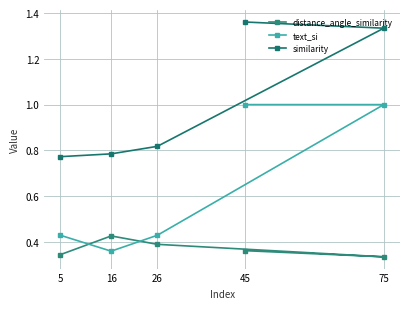

Is it true that text_si equals 0.2 at 26?

False